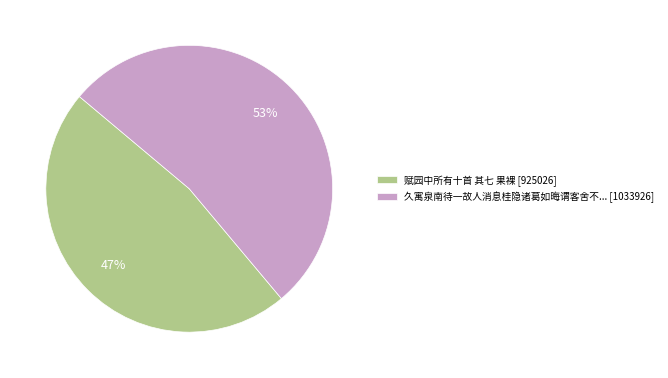

Does 赋园中所有十首 其七 果裸 [925026] account for over 50% of the chart?

No